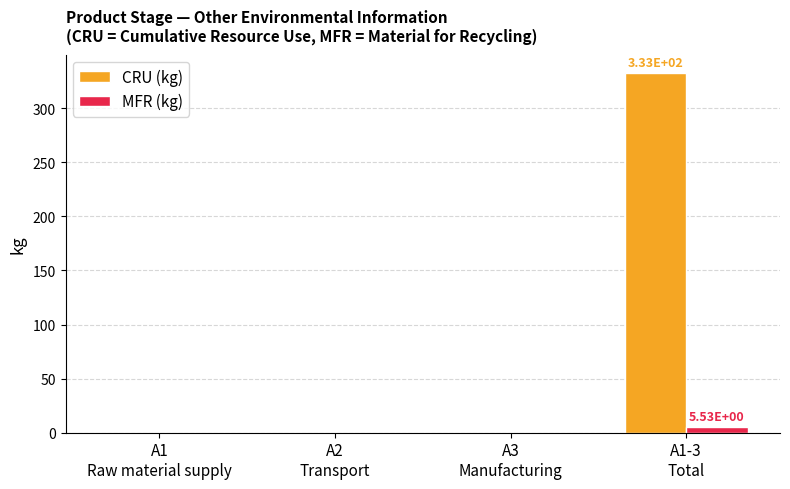

Which series has the largest total across all categories?

CRU (kg)